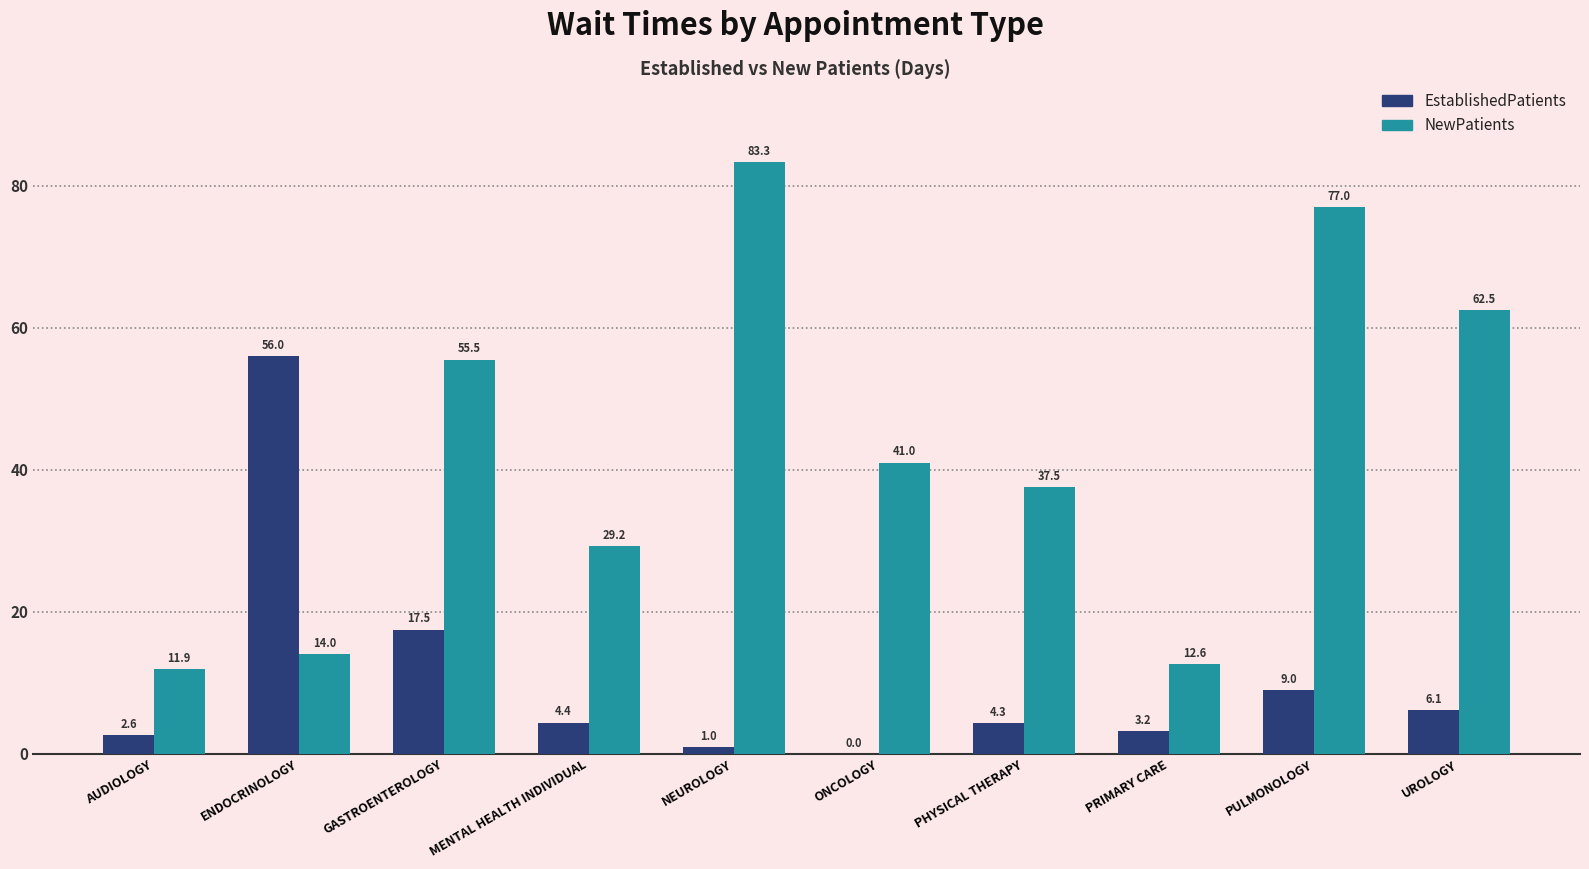

Does the chart contain stacked bars?

No